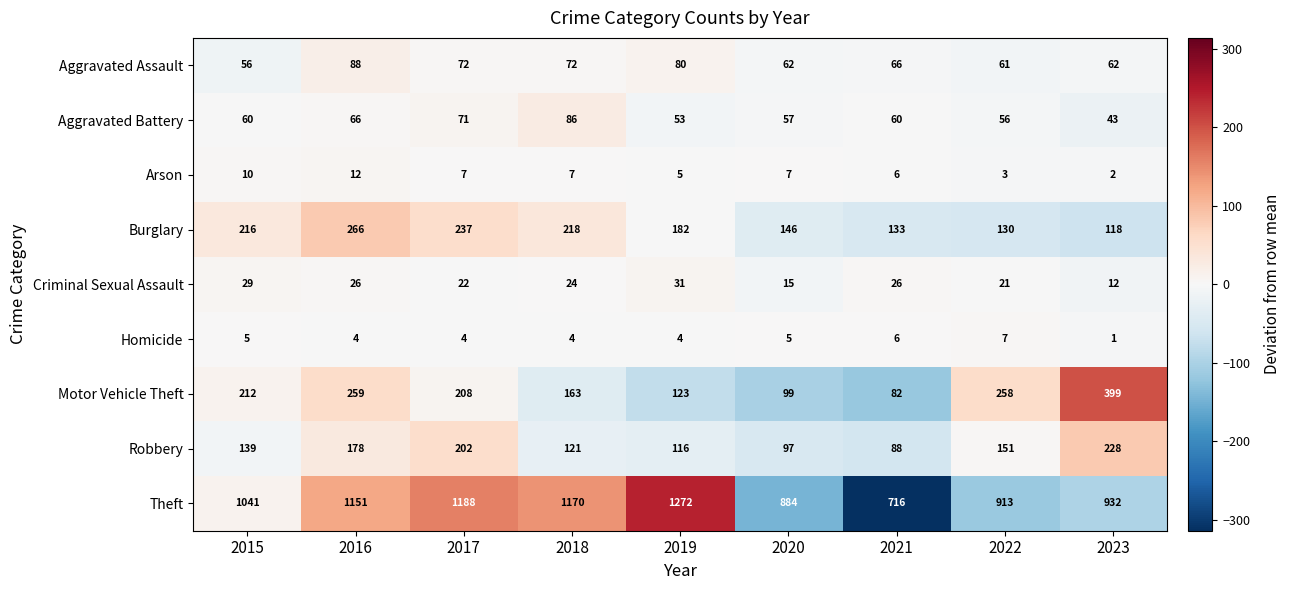

How many series are shown in this chart?

9